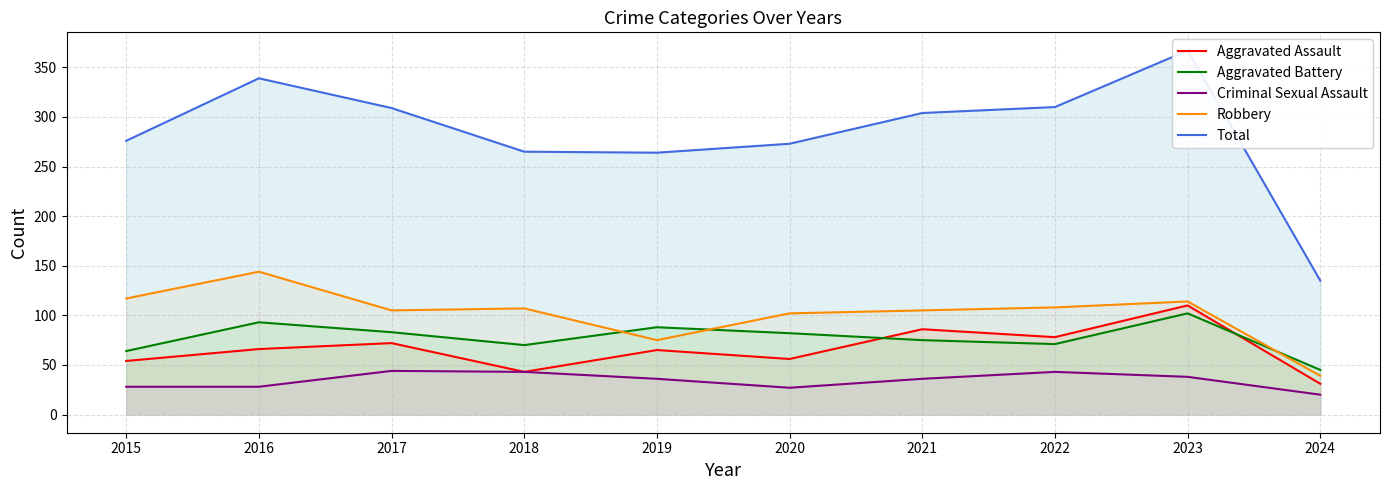

What is the smallest value displayed?

20